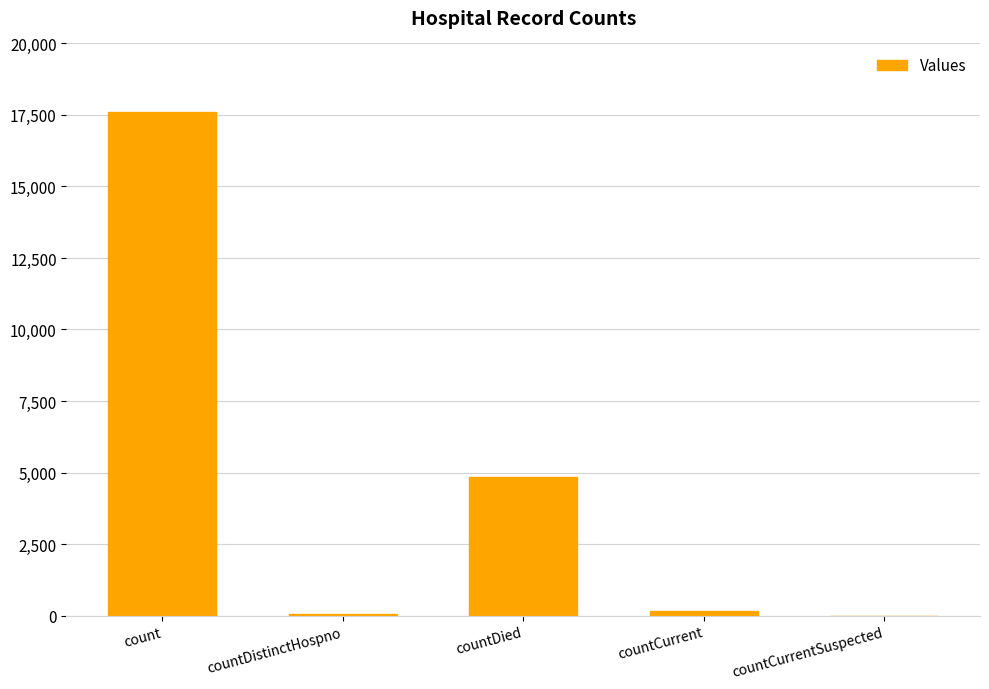

Which has a higher value, countCurrentSuspected or countDied?

countDied